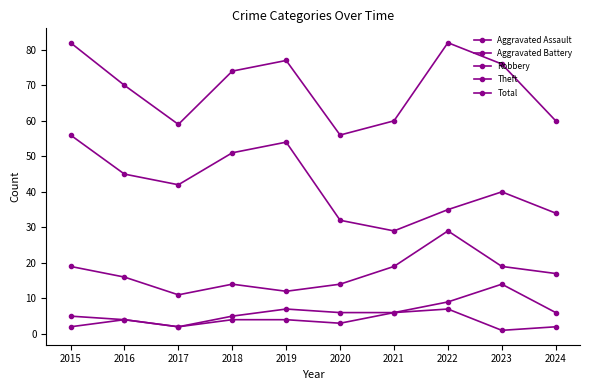

Reading left to right, what are all the values shown in this chart?

Aggravated Assault: 2	4	2	4	4	3	6	7	1	2
Aggravated Battery: 5	4	2	5	7	6	6	9	14	6
Robbery: 19	16	11	14	12	14	19	29	19	17
Theft: 56	45	42	51	54	32	29	35	40	34
Total: 82	70	59	74	77	56	60	82	76	60